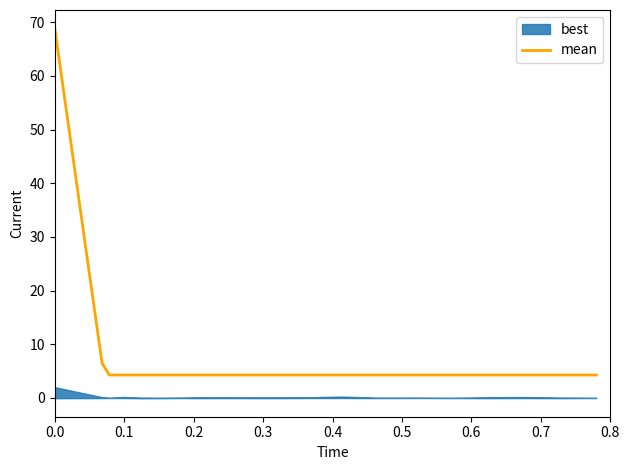

What is the maximum value for mean?

68.8